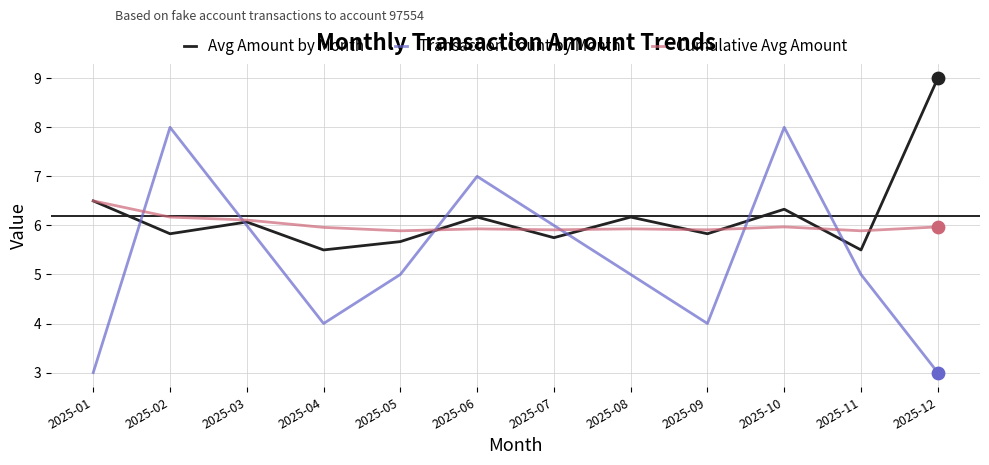

Which series changed the most between 2025-05 and 2025-09?

Transaction Count by Month